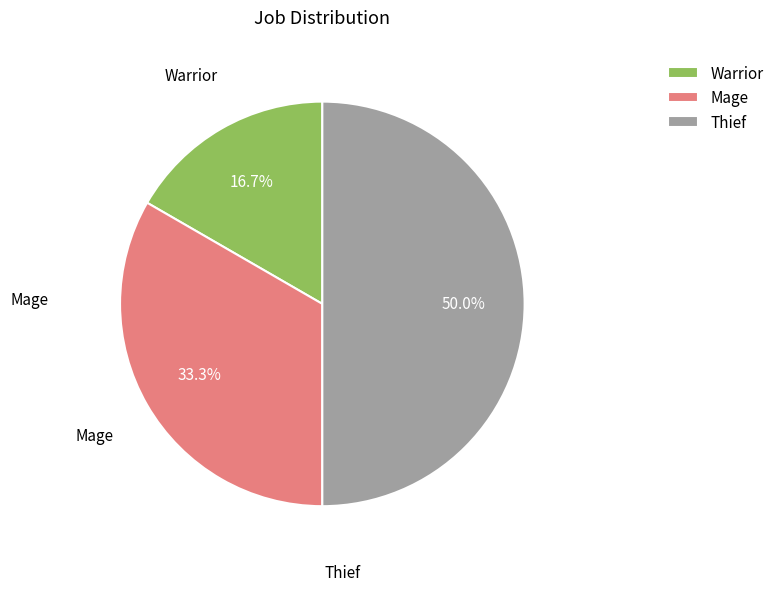

Is it true that Mage is 33% of the pie?

True